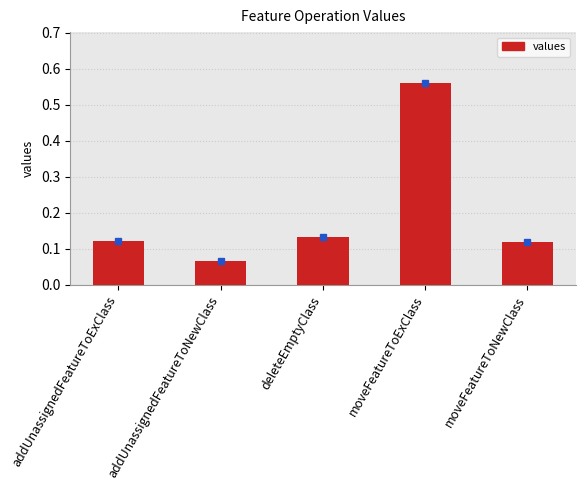

The chart shows a value of 0.0 at addUnassignedFeatureToNewClass. True or false?

False